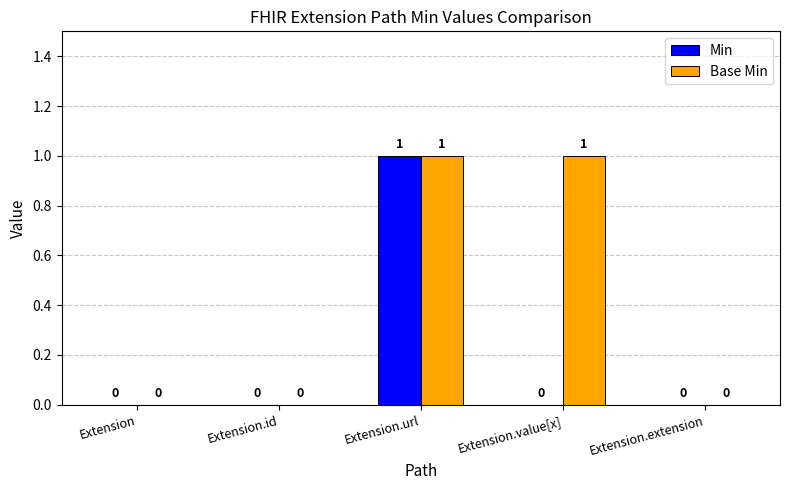

Reading left to right, list all the values displayed in this chart.

Min: 0	0	1	0	0
Base Min: 0	0	1	1	0